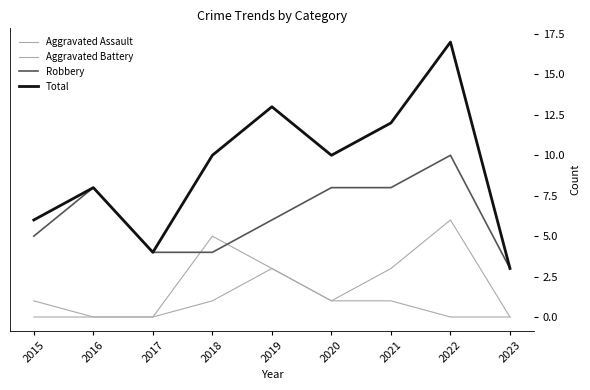

In Total, how many points are lower than both neighbors (excluding endpoints)?

2